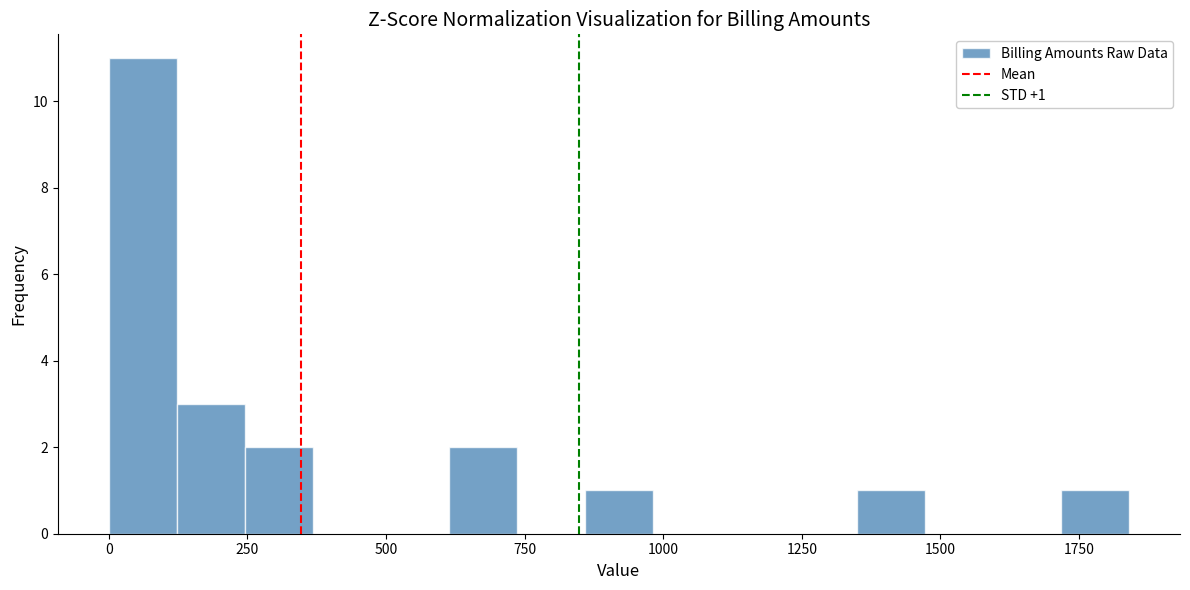

Around what value on the x-axis is the tallest bar? Give the approximate position of its centre, as read against the axis.

50